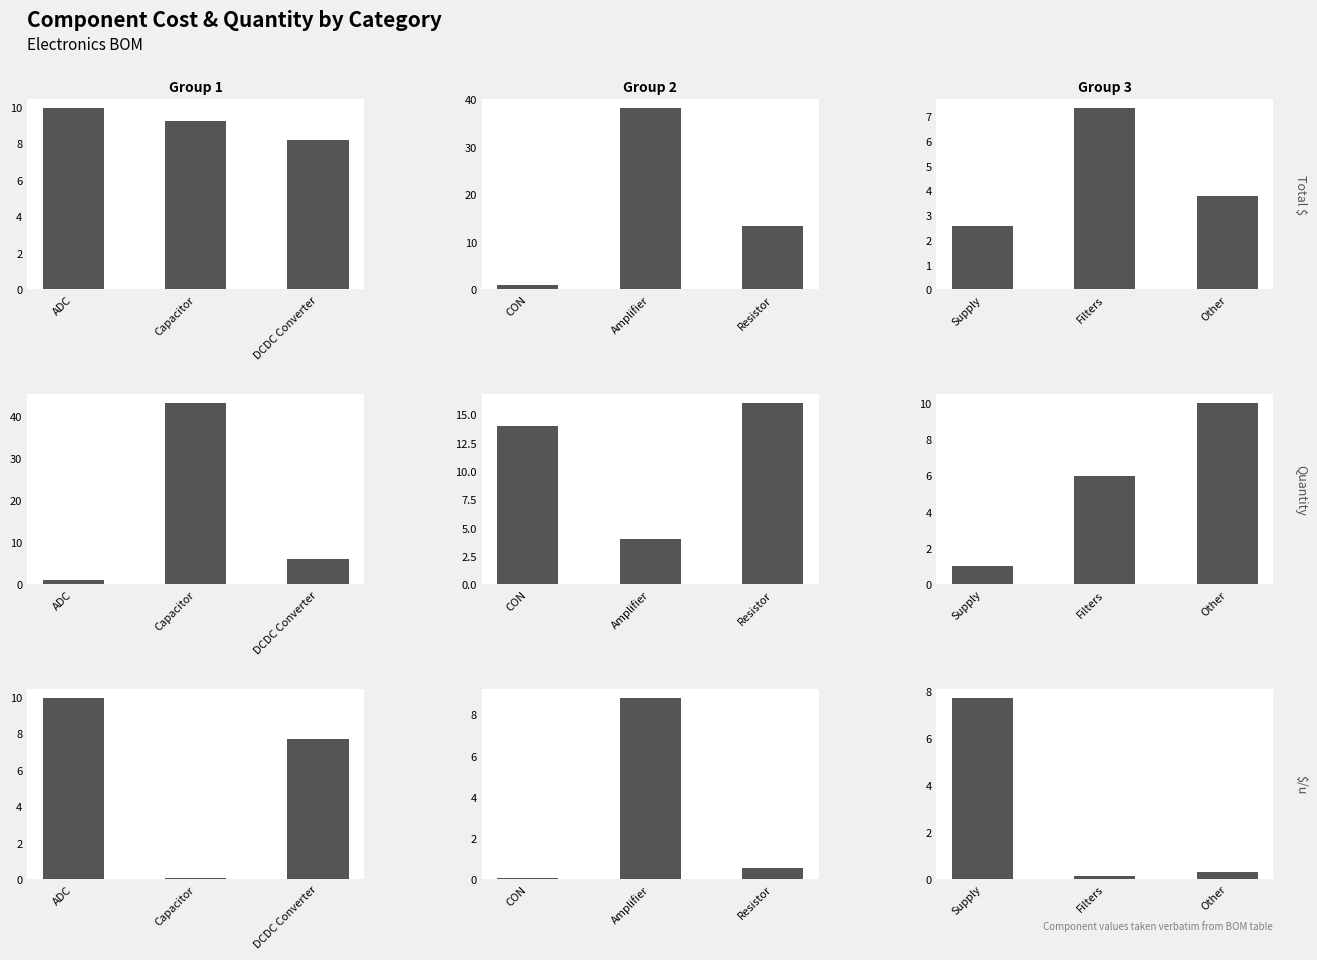

Between Other and Filters, which is larger?

Filters